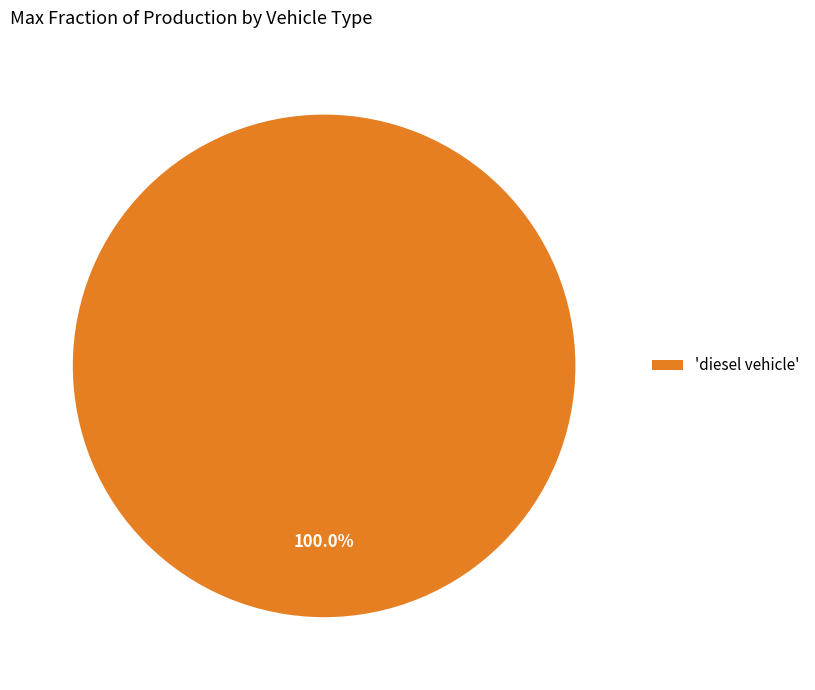

Which category accounts for the majority?

'diesel vehicle'